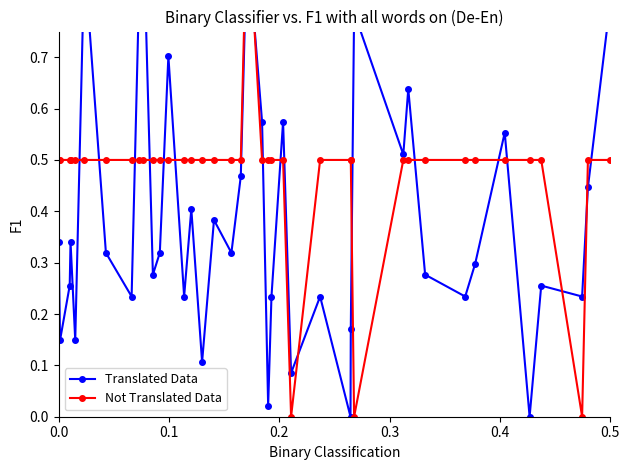

Is it true that Translated Data equals 0.7 at 34?

False